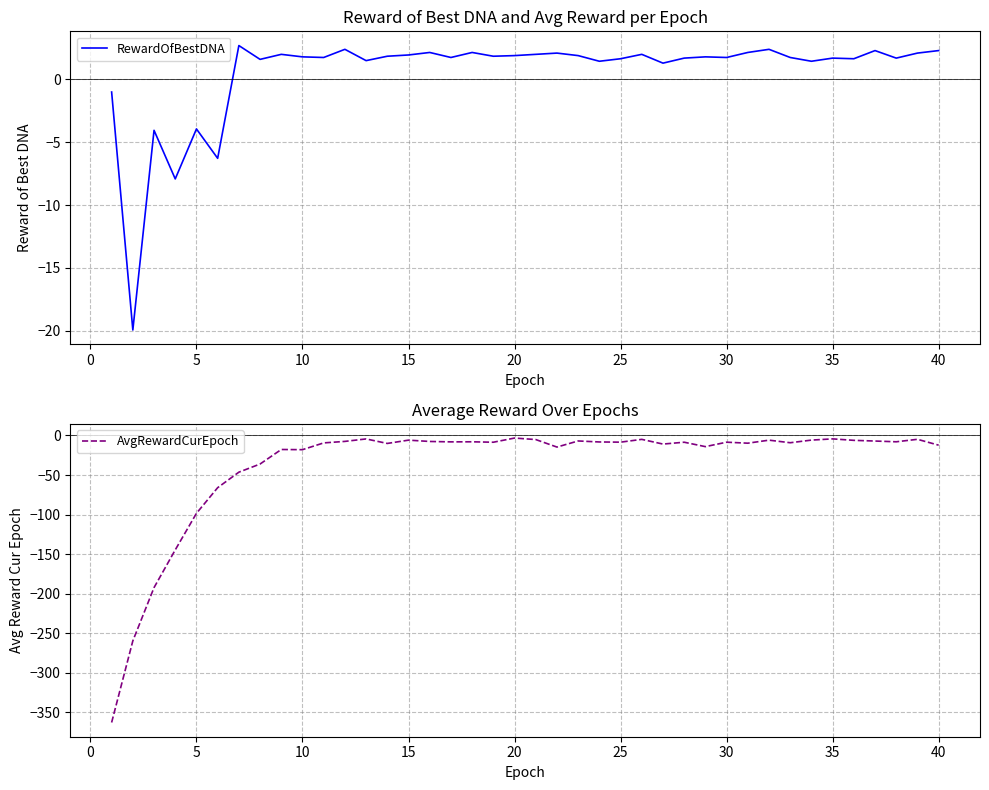

Rank the series by their average value, from lowest to highest.

AvgRewardCurEpoch, RewardOfBestDNA